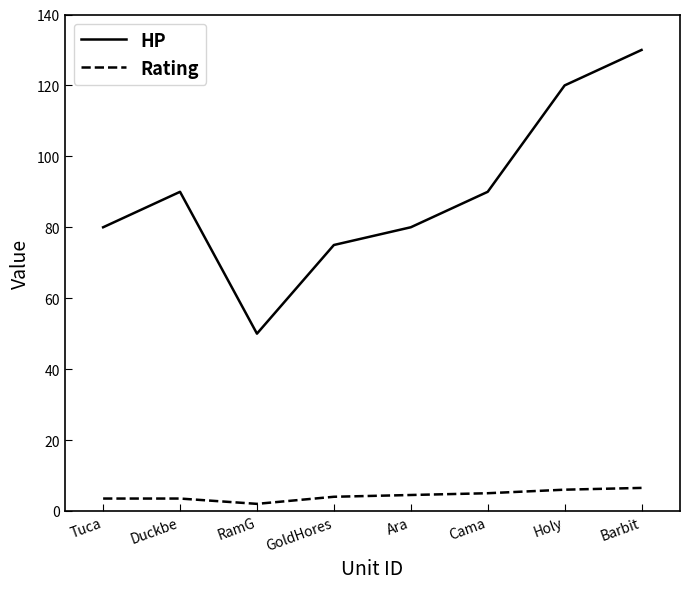

At which category does HP reach its first local peak?

Duckbe